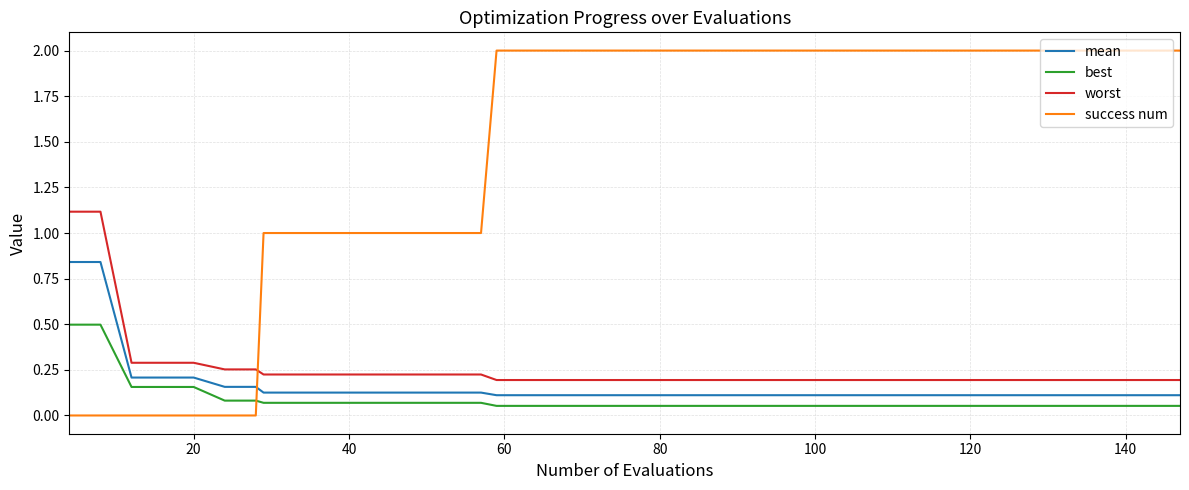

What are all the series names shown in the legend?

mean, best, worst, success num